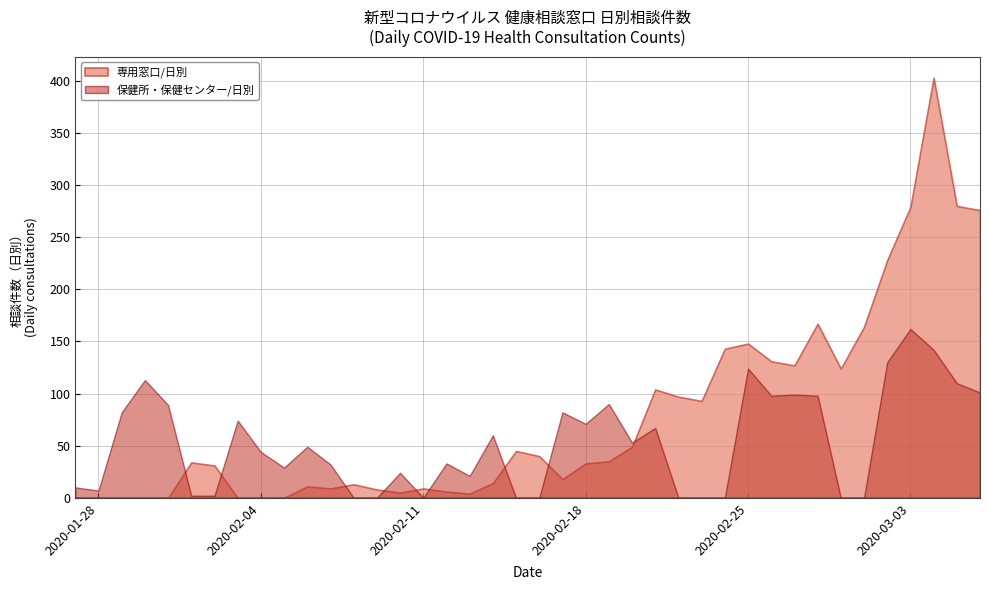

At which label does 保健所・保健センター/日別 first exceed 49?

2020-01-29